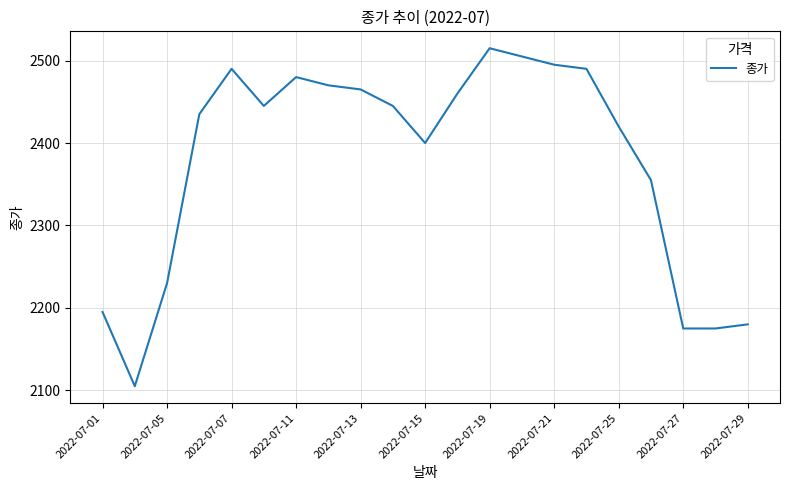

What is the minimum value shown in the chart?

2105